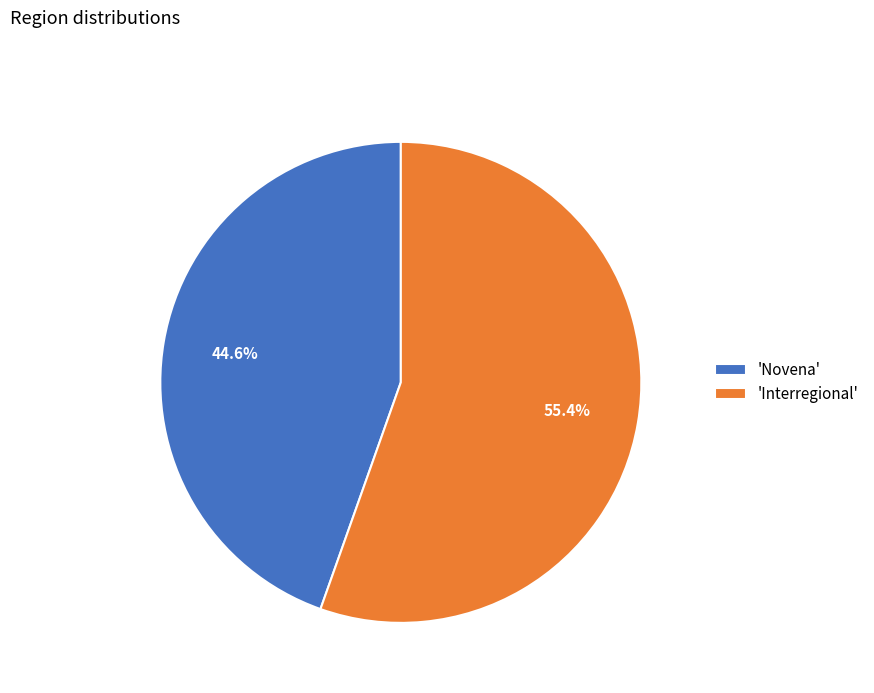

Rank the categories by value from highest to lowest.

'Interregional', 'Novena'